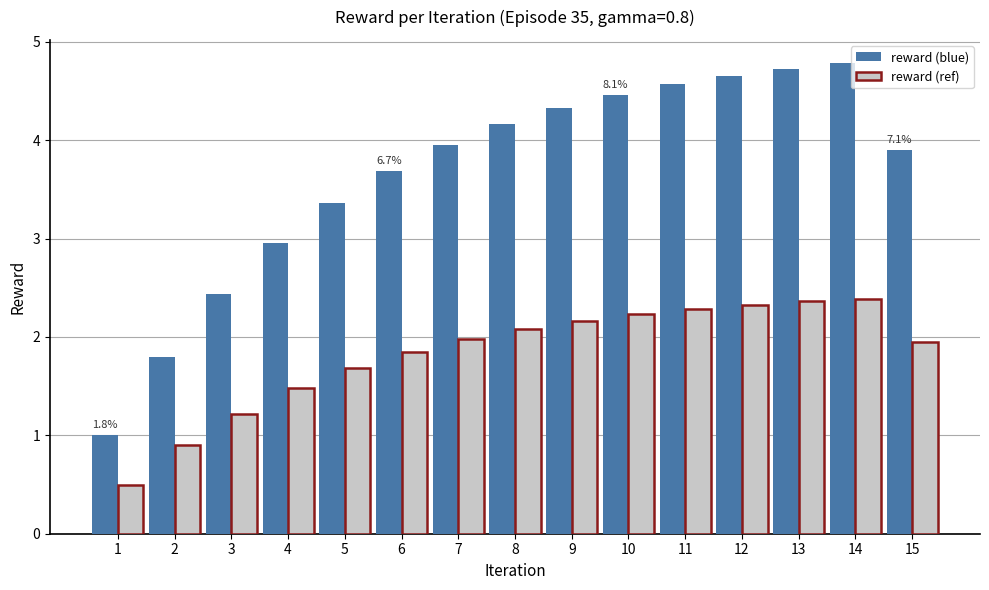

Read the reward (ref) value at 13.

2.4